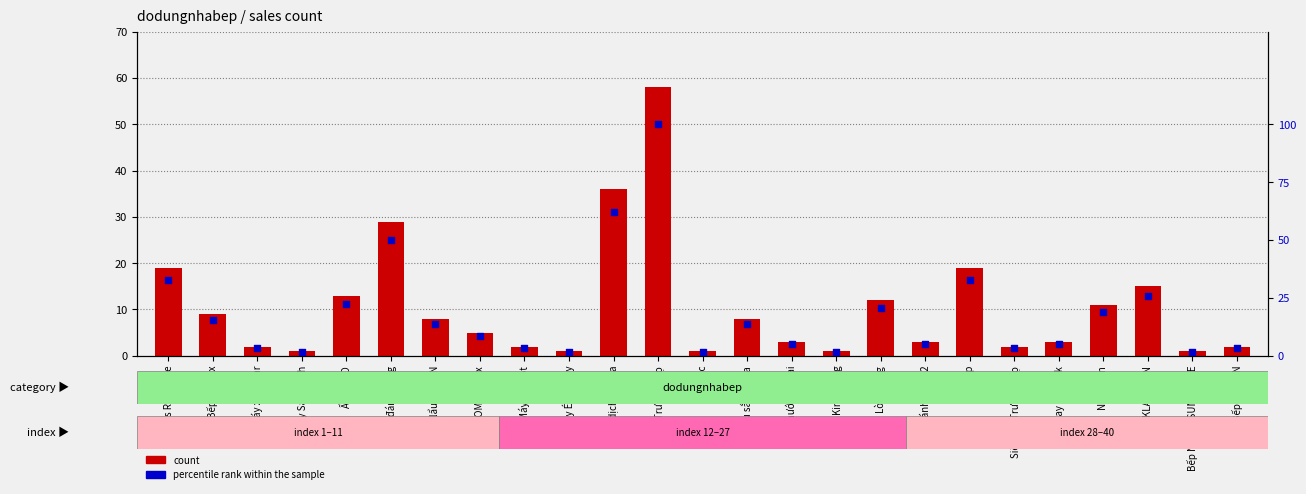

Which series has the largest Y range (max minus min)?

percentile rank within the sample